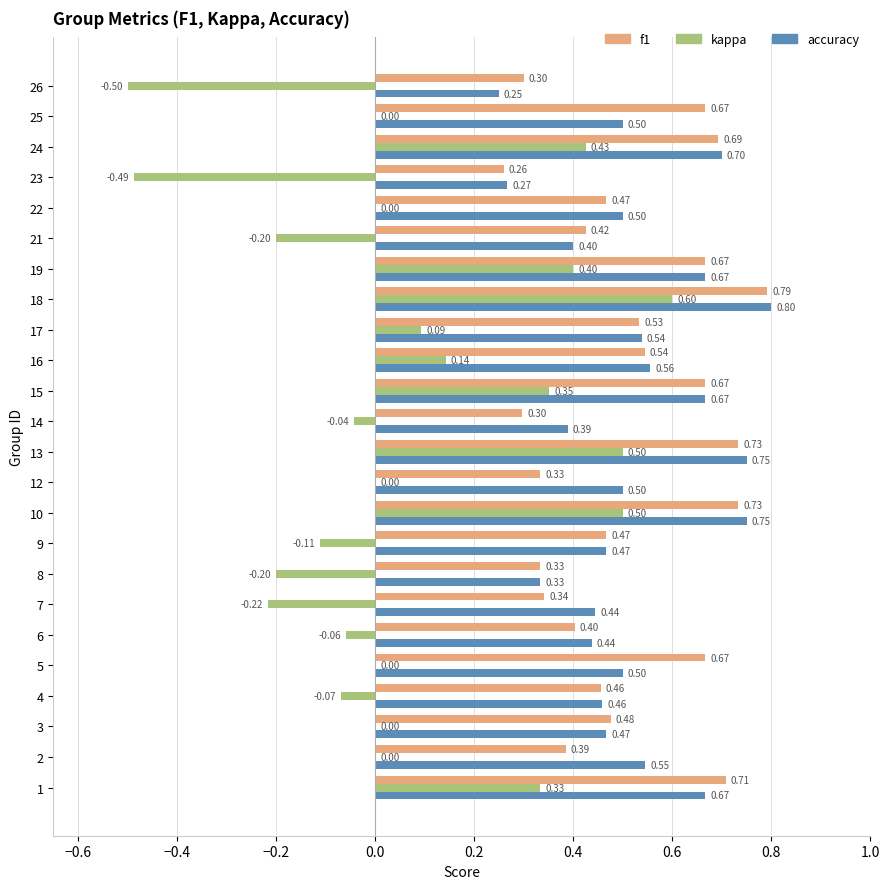

What is the sum of the kappa values at 6 and 1?

0.3